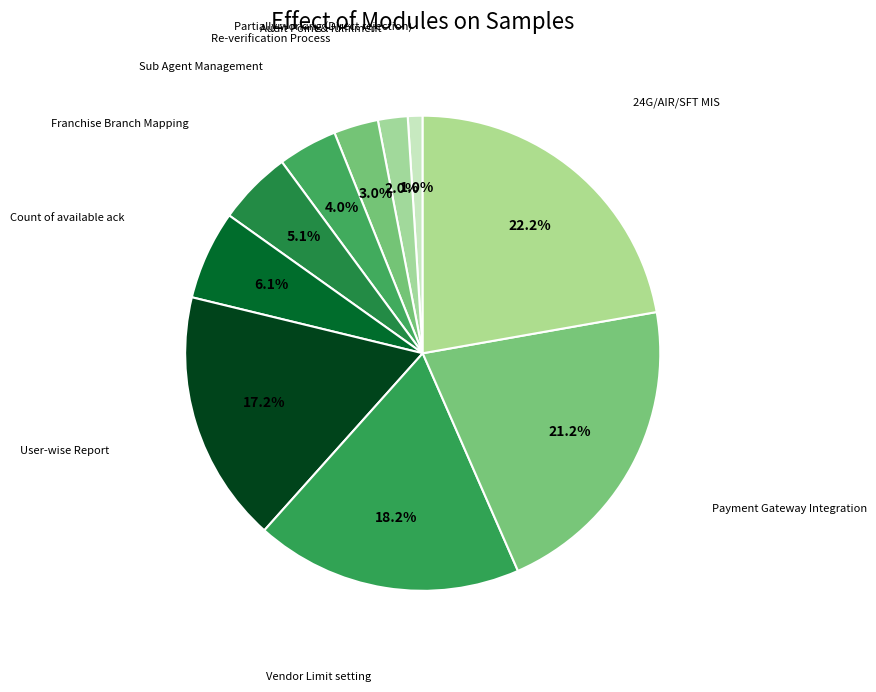

Is there a majority slice in this chart?

No